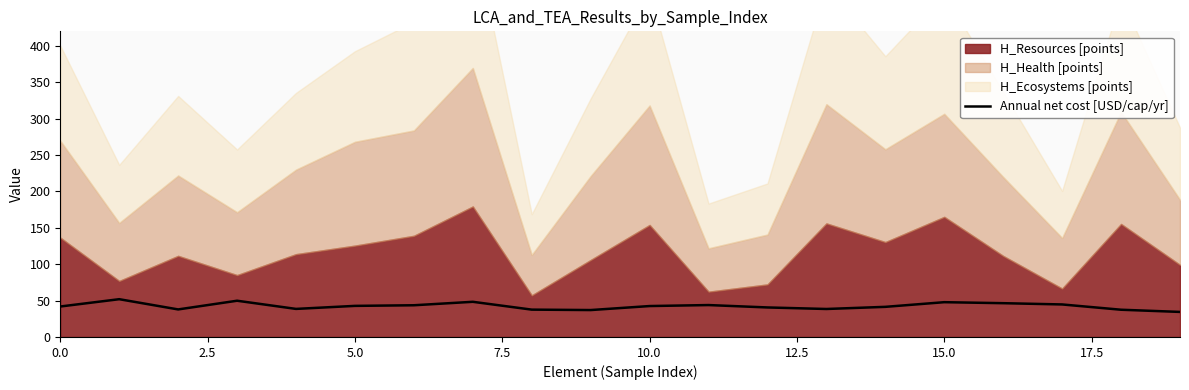

The value at 15.0 is 15.5. True or false?

False